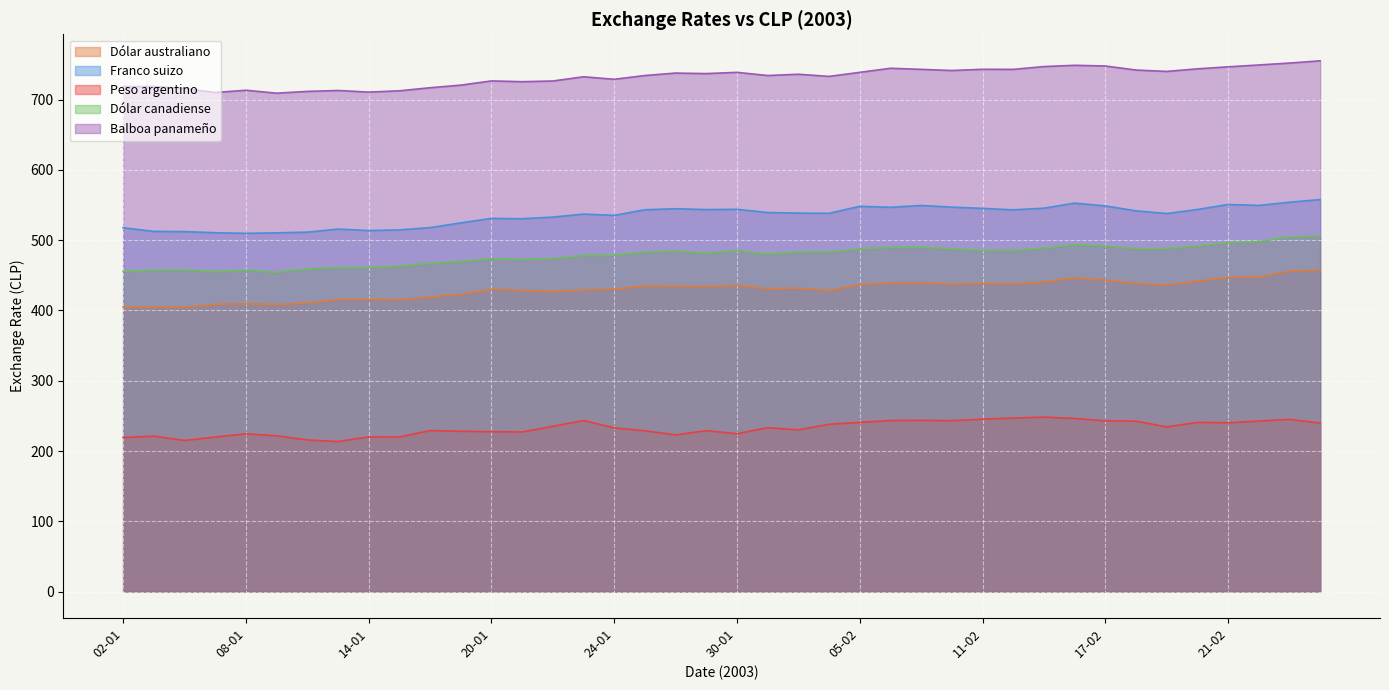

Rank the categories by Peso argentino value from lowest to highest.

13-01, 06-01, 10-01, 02-01, 07-01, 15-01, 14-01, 03-01, 09-01, 28-01, 08-01, 30-01, 21-01, 20-01, 17-01, 27-01, 29-01, 16-01, 03-02, 24-01, 31-01, 19-02, 22-01, 04-02, 26-02, 21-02, 05-02, 20-02, 24-02, 18-02, 17-02, 10-02, 06-02, 23-01, 07-02, 25-02, 11-02, 14-02, 12-02, 13-02